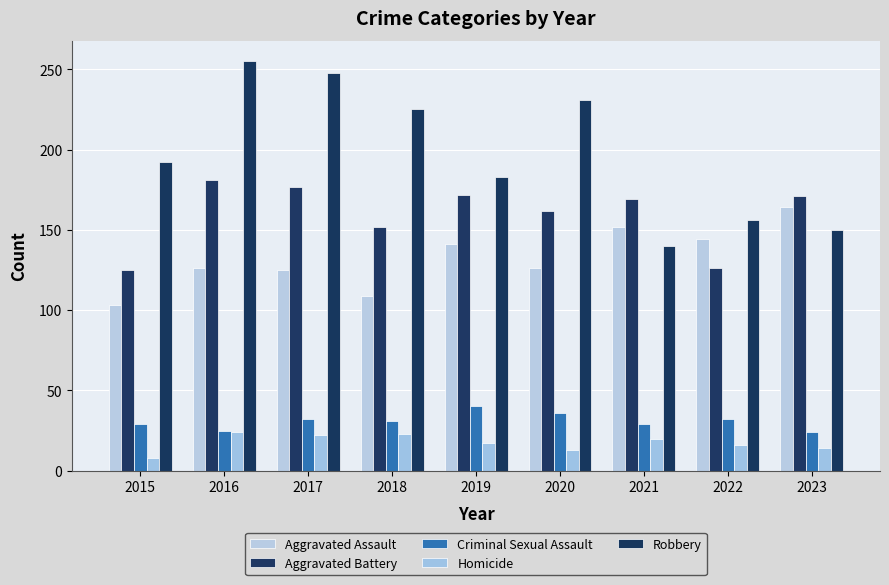

Which series has the largest range (max minus min)?

Robbery